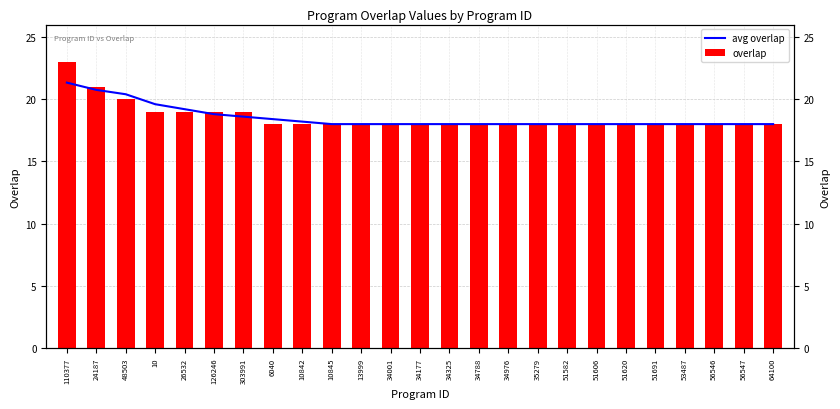

Rank the categories by avg overlap value from highest to lowest.

110377, 24187, 48503, 10, 26532, 126246, 303991, 6040, 10842, 10845, 13999, 34001, 34177, 34325, 34788, 34976, 35279, 51582, 51606, 51620, 51691, 53487, 56546, 56547, 64100